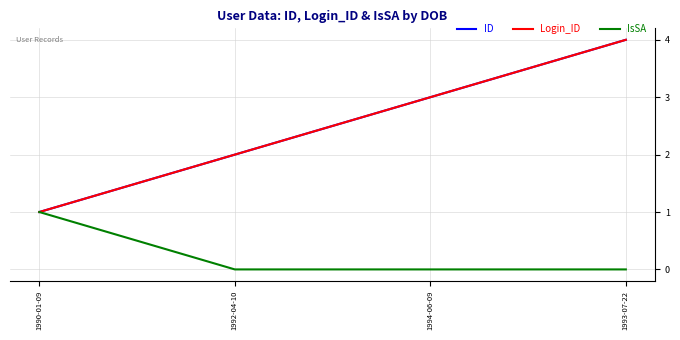

Which series has the largest total across all categories?

ID